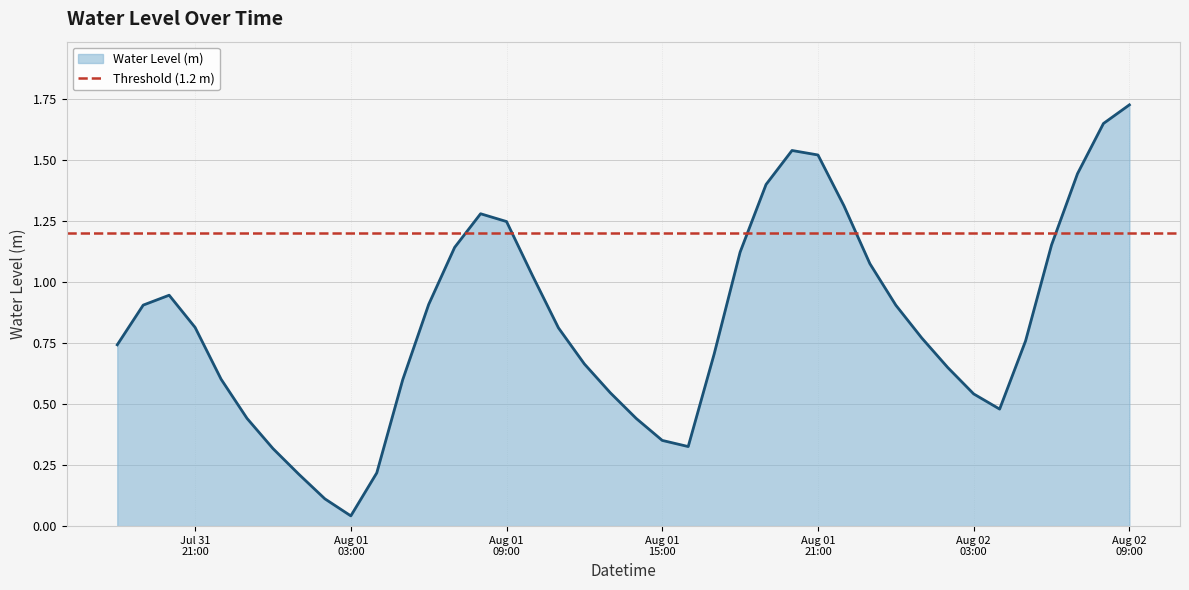

What is the label of the 10th point from the right?

2023-08-02 00:00:00